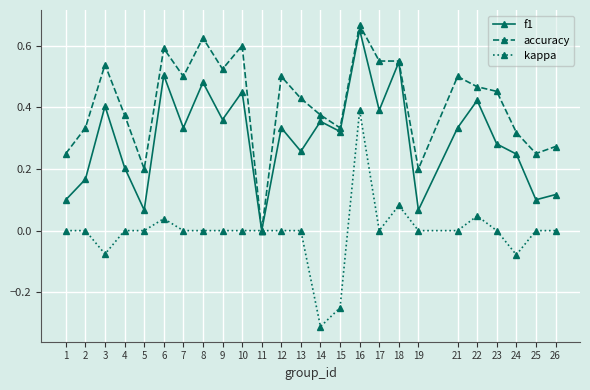

List the series in order of their overall mean, lowest first.

kappa, f1, accuracy